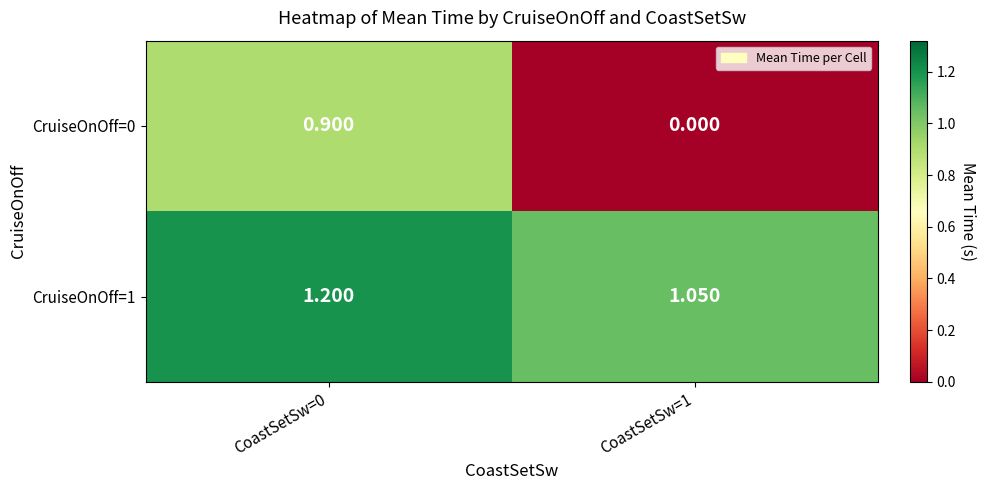

Is the value of CruiseOnOff=1 at CoastSetSw=0 greater than the value of CruiseOnOff=0 at CoastSetSw=1?

Yes